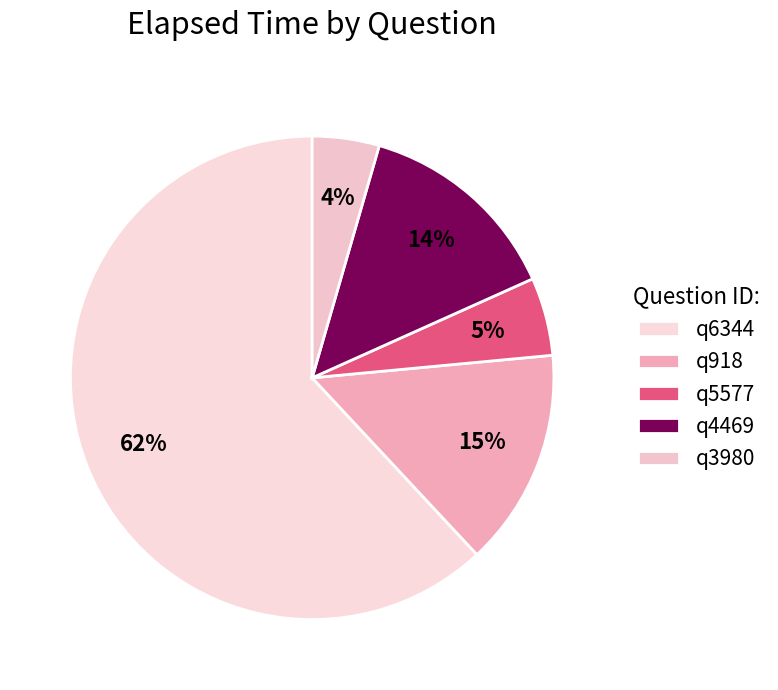

How many slices are in this pie chart?

5